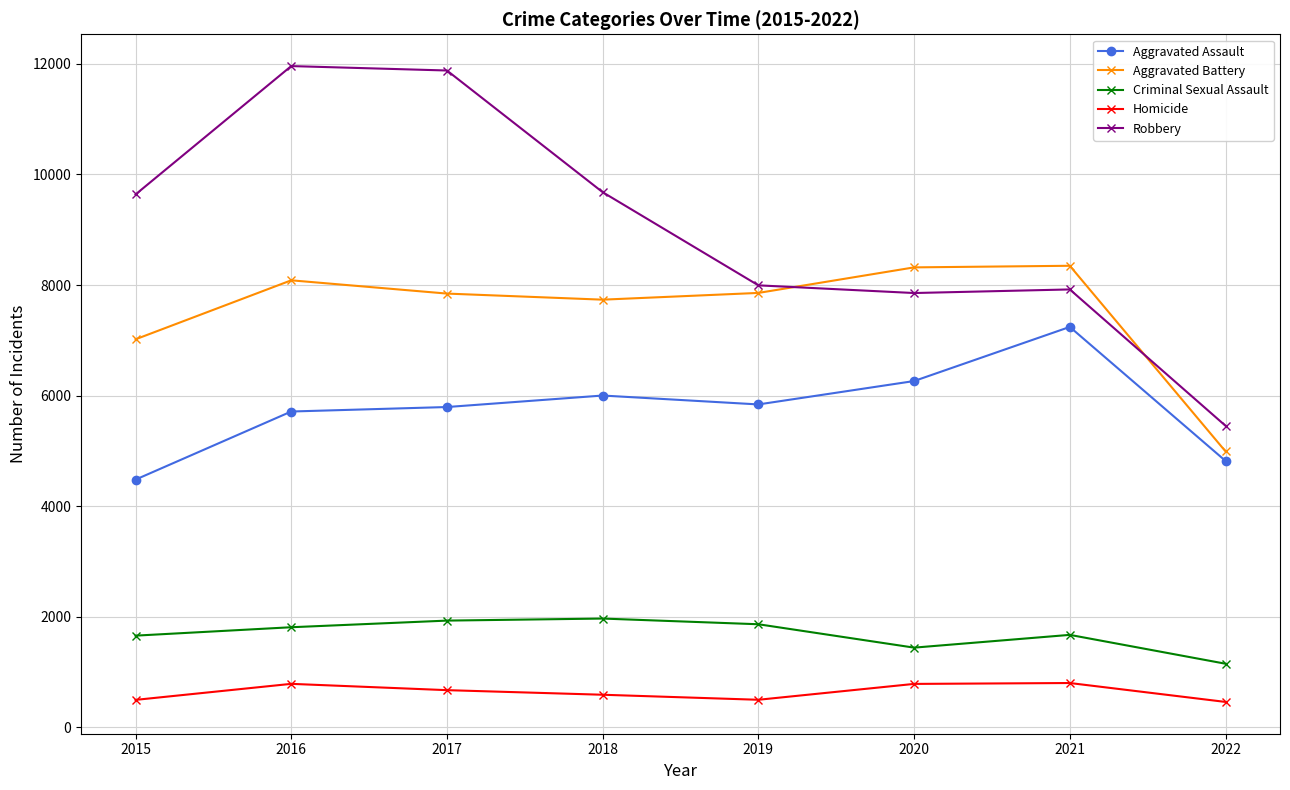

Is the value of Homicide at 2016 greater than the value of Criminal Sexual Assault at 2022?

No